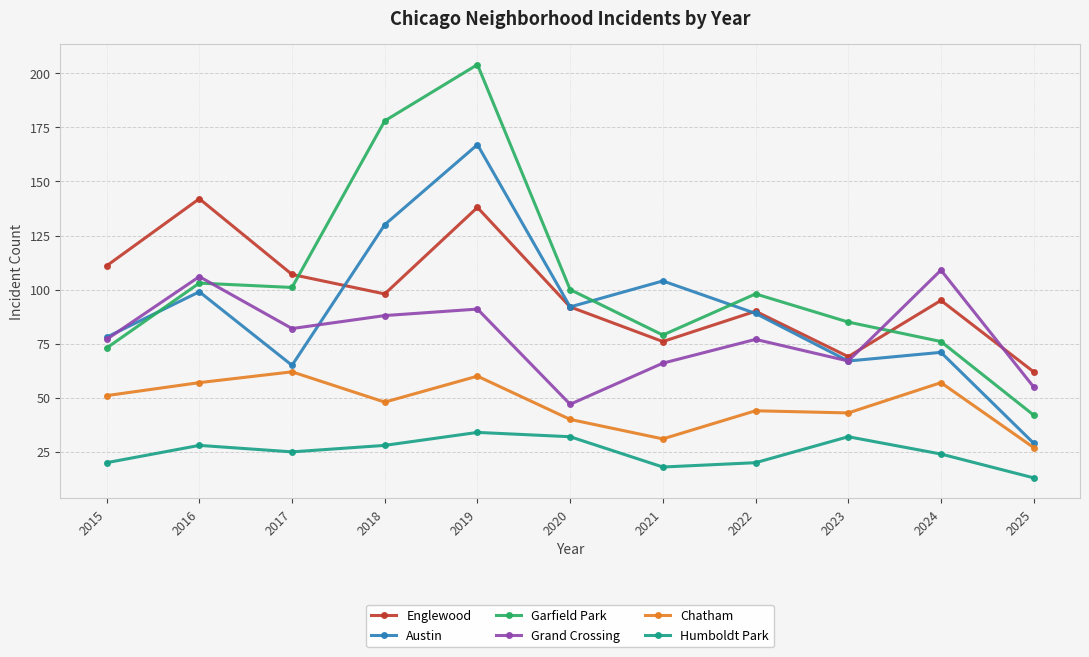

True or false: Humboldt Park and Garfield Park intersect in this chart.

False